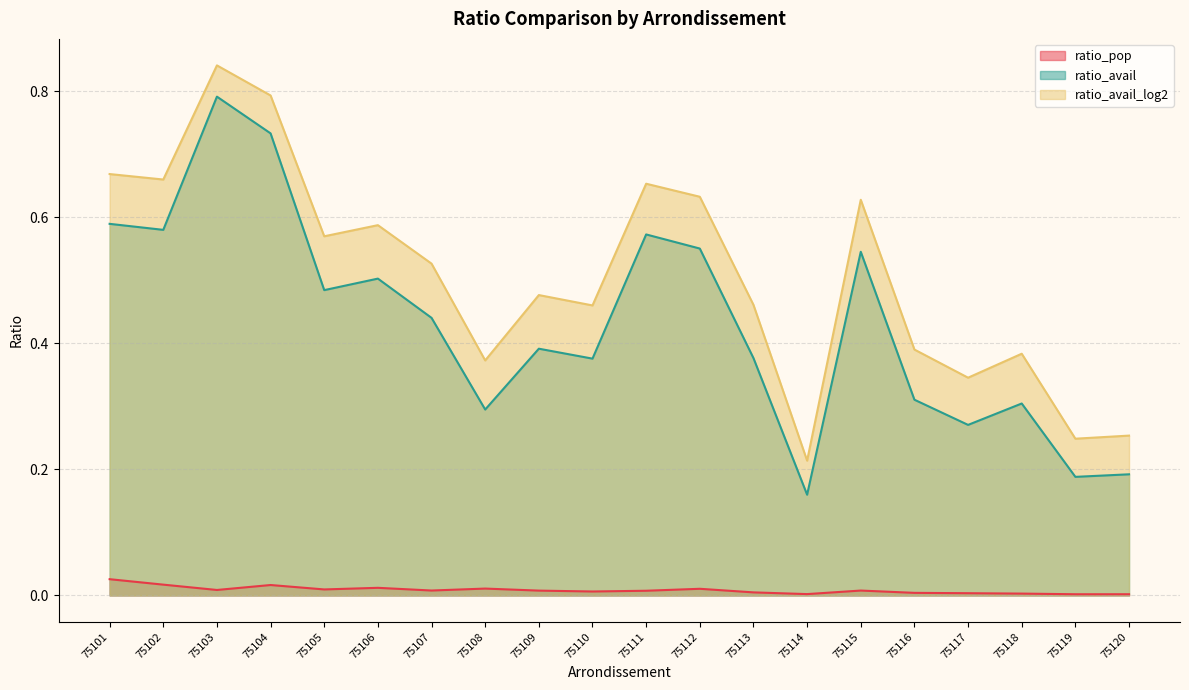

At which label does ratio_avail reach its peak?

75103